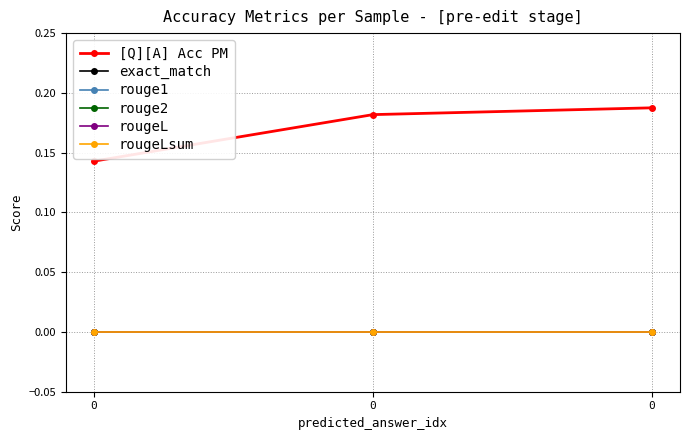

Reading left to right, transcribe all the data shown in this chart.

[Q][A] Acc PM: 0.1	0.2	0.2
exact_match: 0.0	0.0	0.0
rouge1: 0.0	0.0	0.0
rouge2: 0.0	0.0	0.0
rougeL: 0.0	0.0	0.0
rougeLsum: 0.0	0.0	0.0